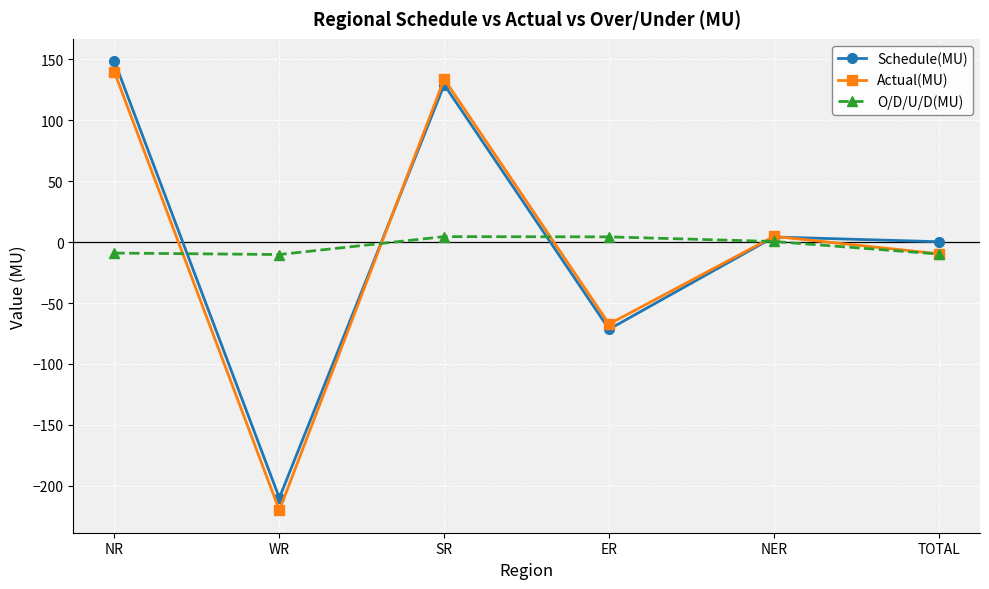

What is the lowest value of the O/D/U/D(MU) series?

-10.2